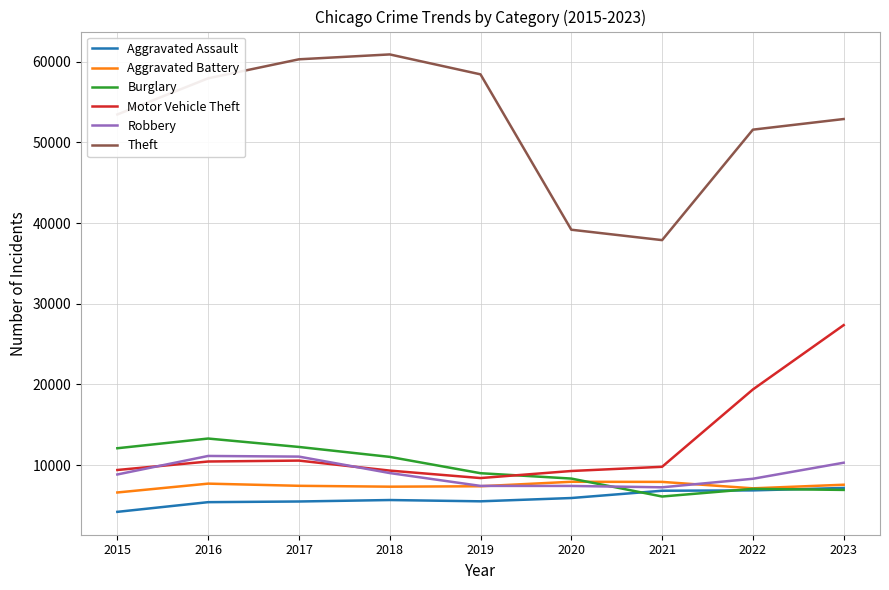

Is the value of Burglary at 2021 greater than the value of Aggravated Assault at 2017?

Yes